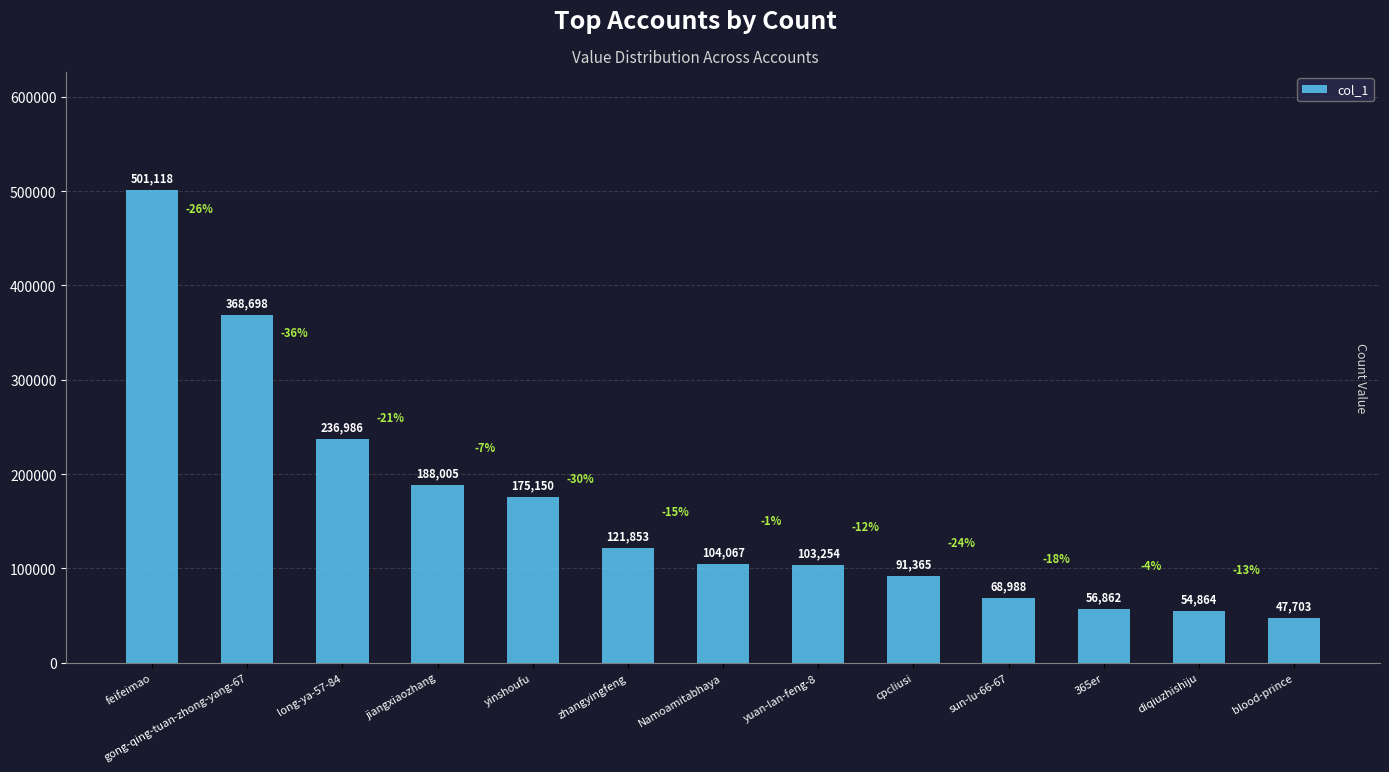

Which category has the highest value across all series?

feifeimao